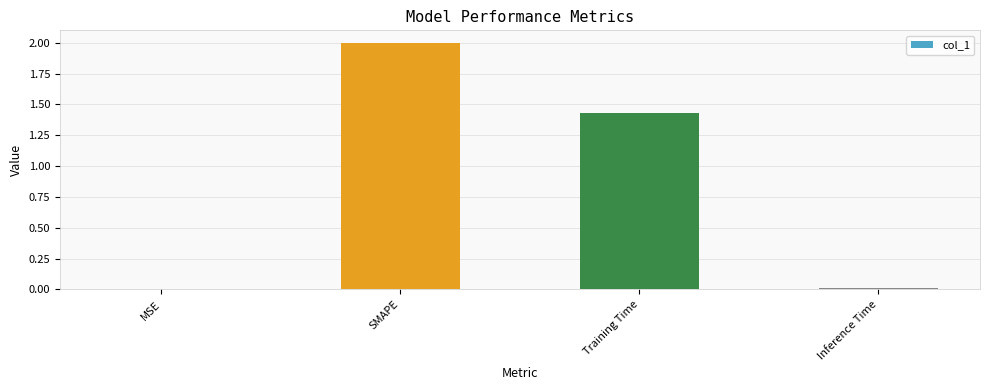

At which label is the value closest to 1?

Training Time